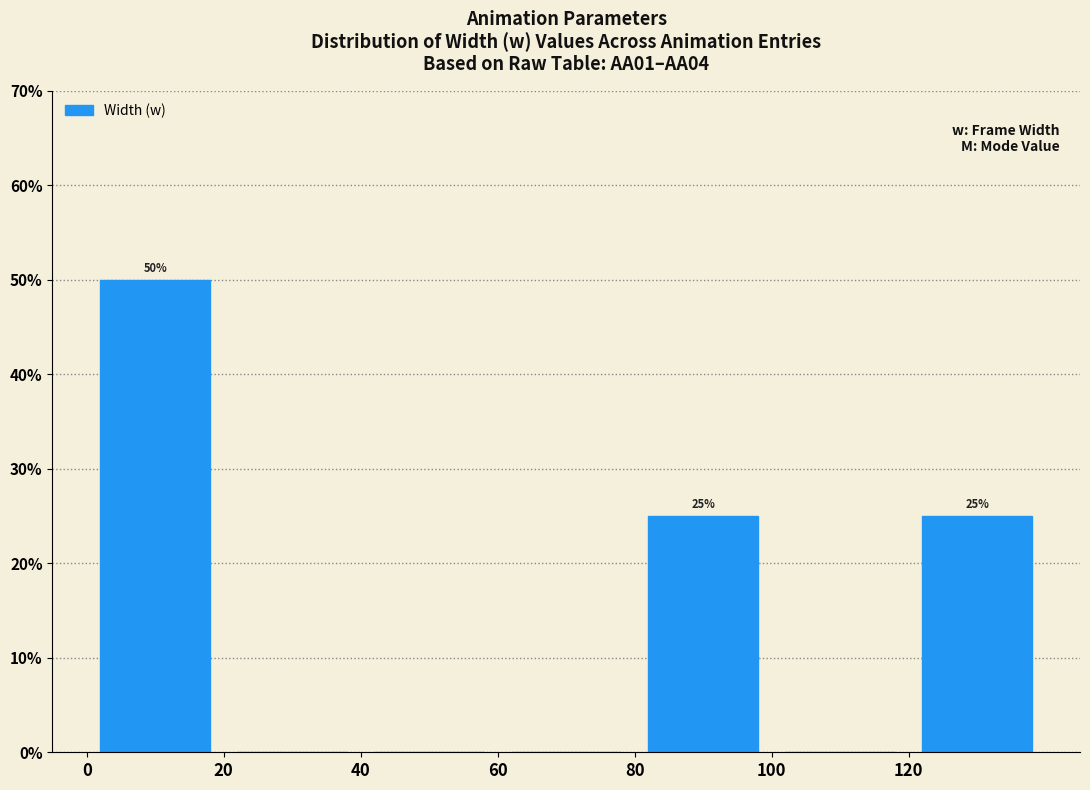

Over which range of the x-axis is the bar tallest?

0 to 20